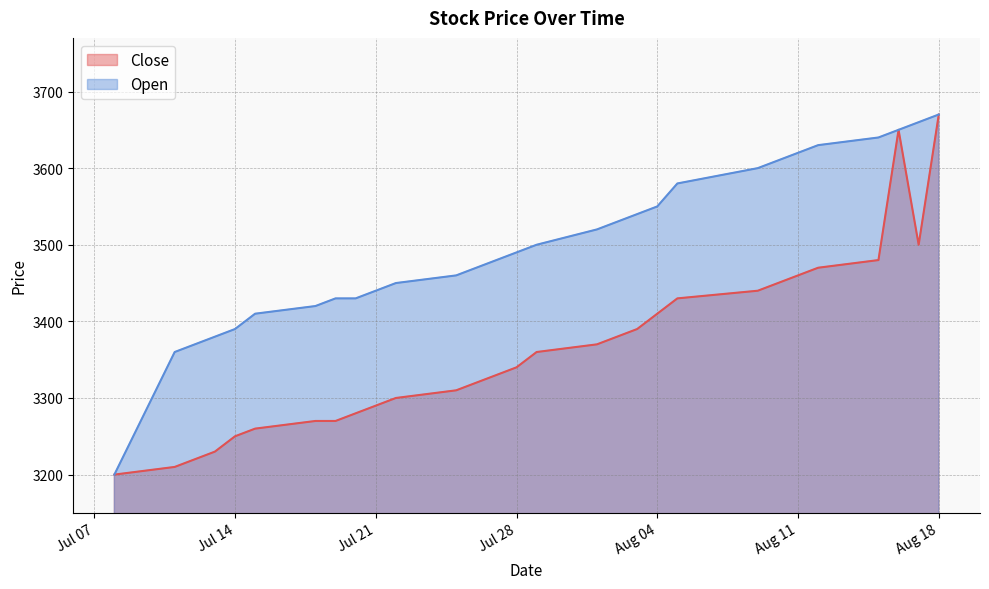

At which label does Open first exceed 3490?

2020-07-29